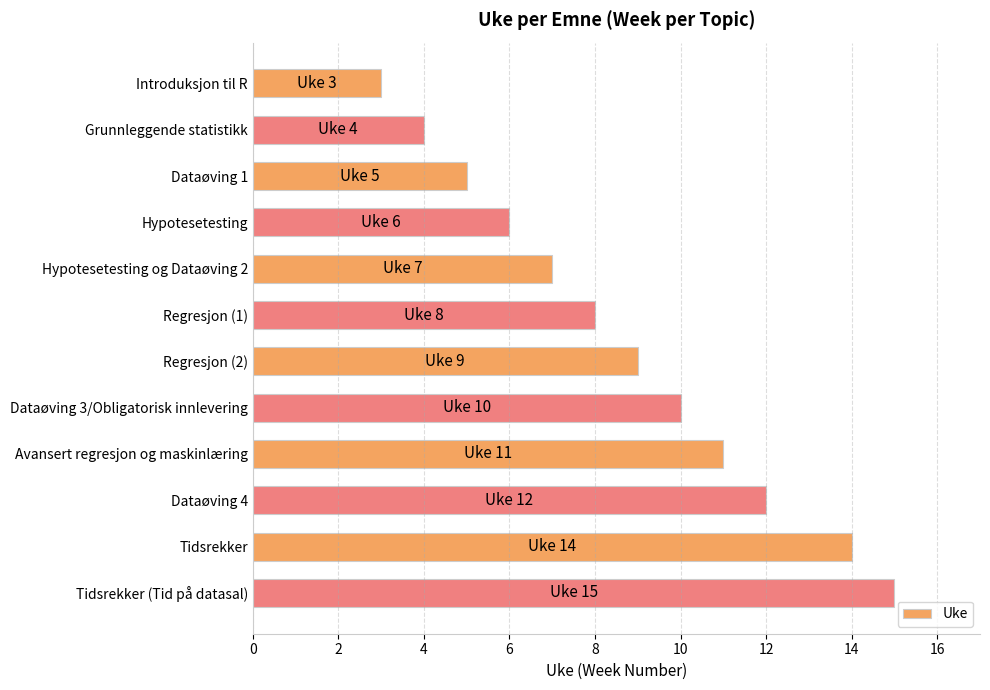

List the labels in order of value, largest first.

Tidsrekker (Tid på datasal), Tidsrekker, Dataøving 4, Avansert regresjon og maskinlæring, Dataøving 3/Obligatorisk innlevering, Regresjon (2), Regresjon (1), Hypotesetesting og Dataøving 2, Hypotesetesting, Dataøving 1, Grunnleggende statistikk, Introduksjon til R